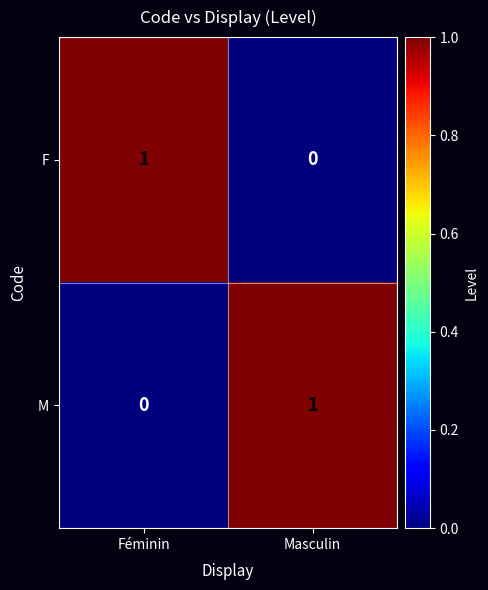

Reading right to left, extract all data points from this chart.

F: 0	1
M: 1	0